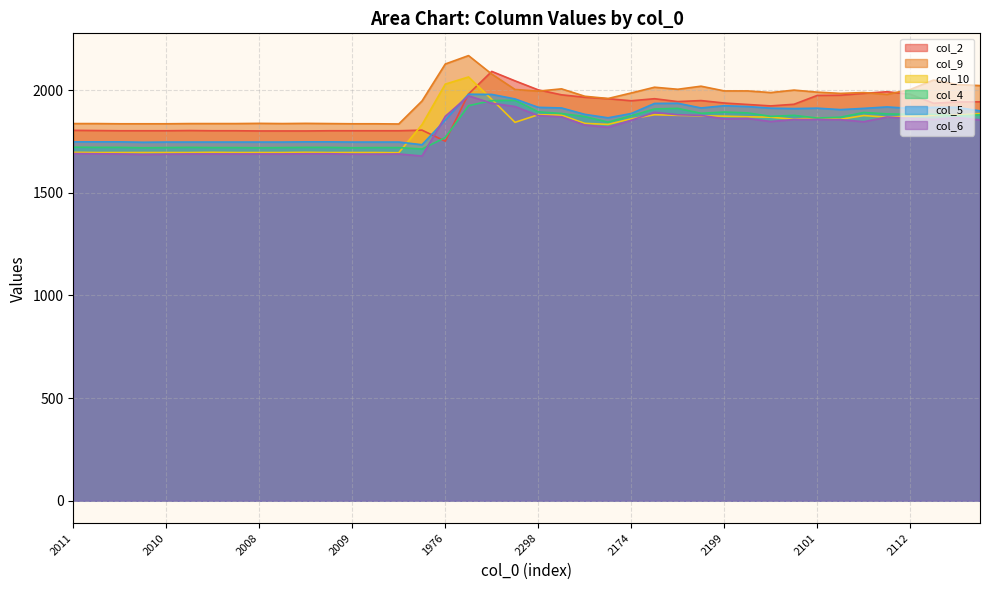

What is the value of the col_9 point at the 3rd from the left?

1837